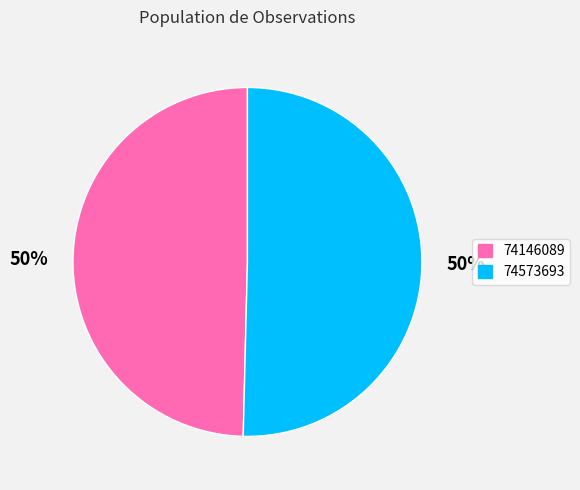

What is the smallest slice in the pie chart?

74146089